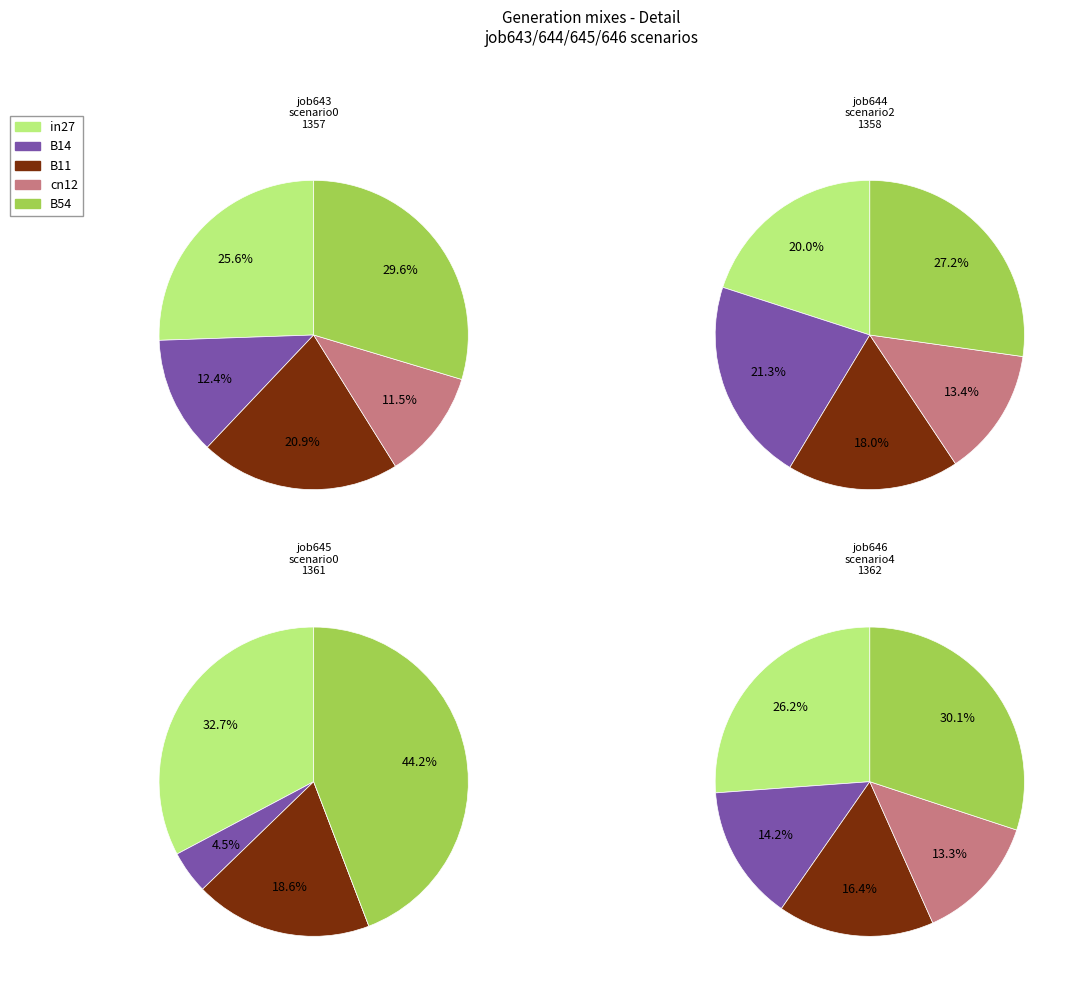

The cn12 slice represents 11% of the pie. True or false?

True